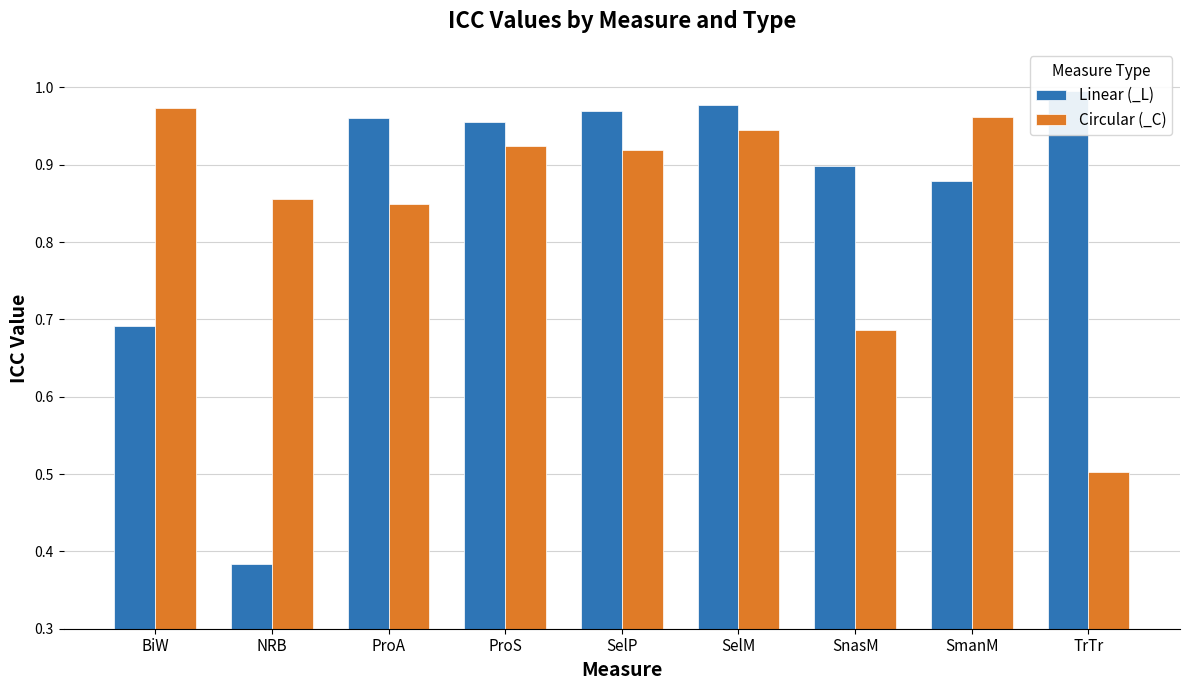

True or false: Circular (_C) has a value of 0.3 at ProS.

False